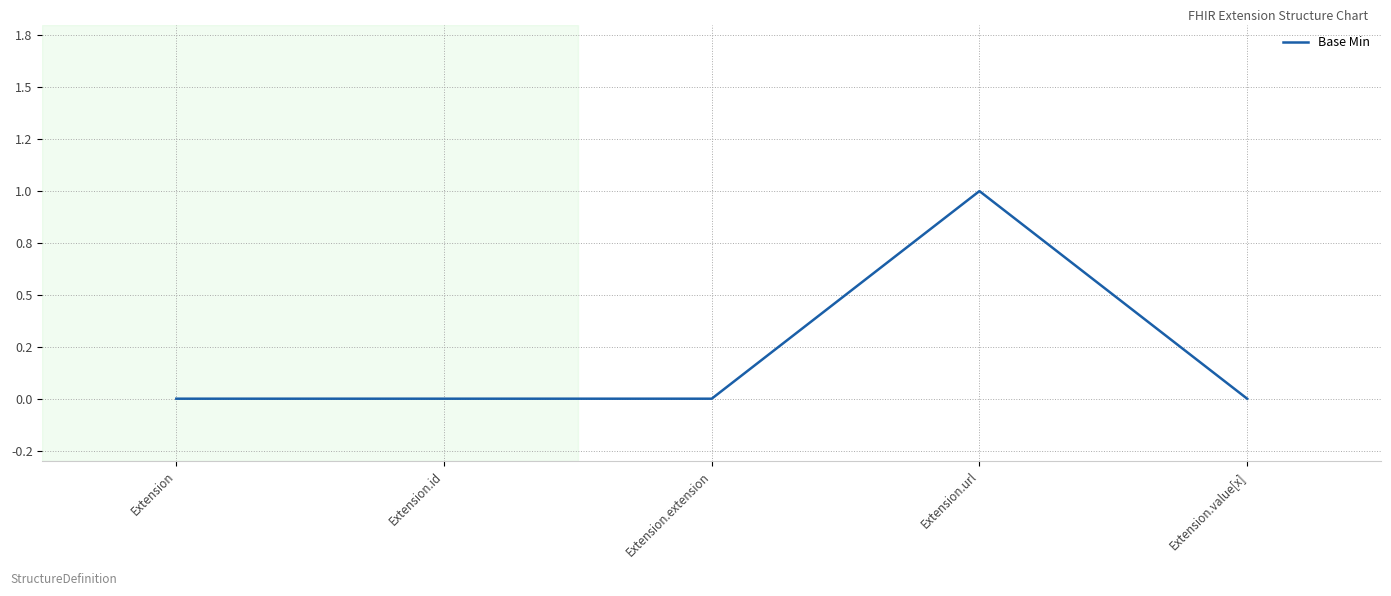

Is it true that the value at Extension is 0?

True